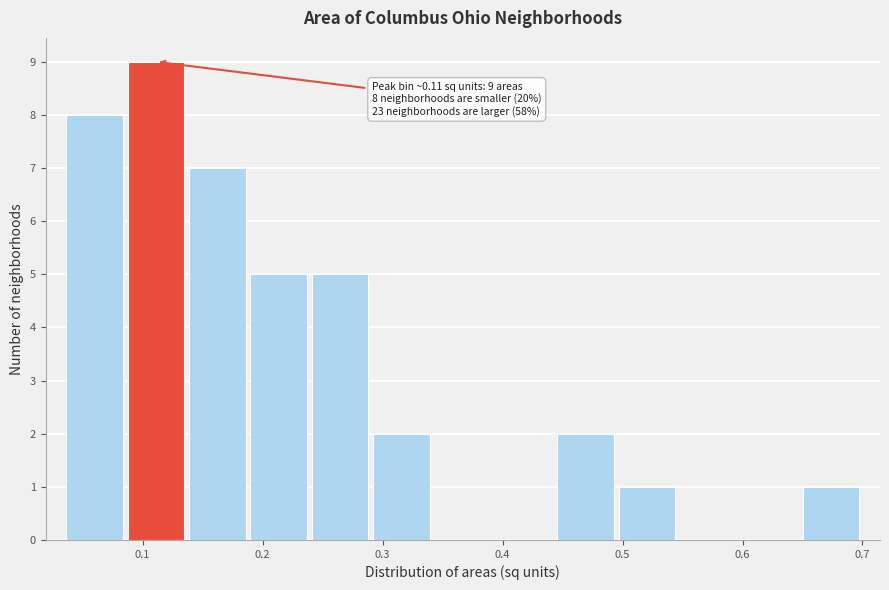

Over which range of the x-axis is the bar tallest?

0.09 to 0.14